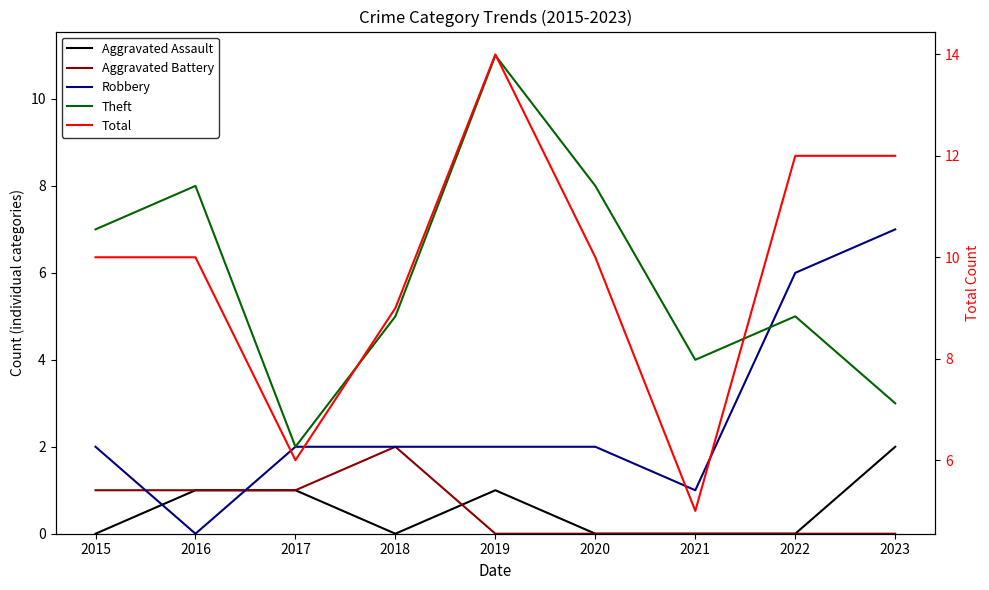

Read the Aggravated Battery value at 2015.

1